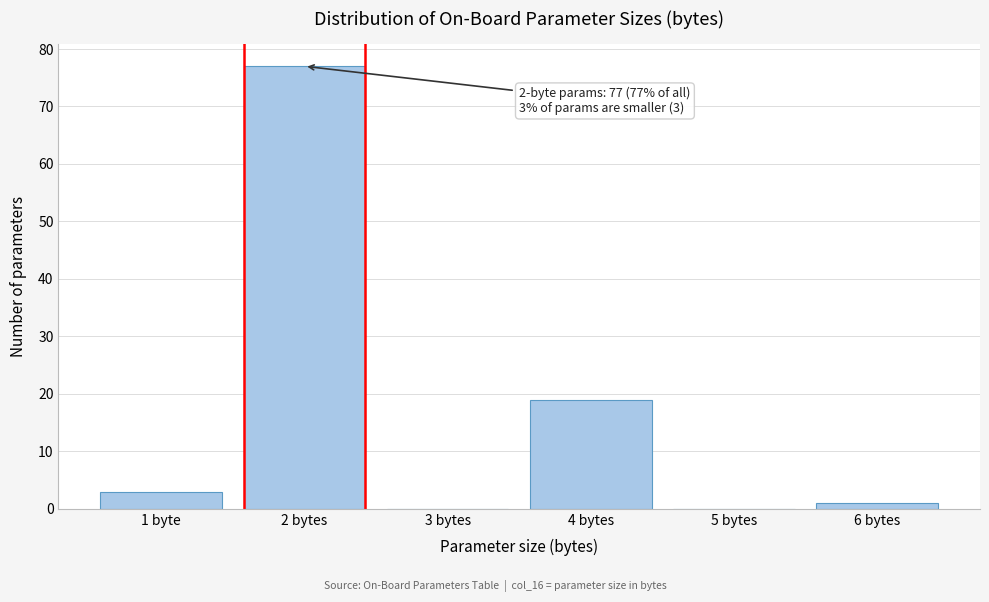

Reading left to right, transcribe all the data shown in this chart.

1 byte=3	2 bytes=77	3 bytes=0	4 bytes=19	5 bytes=0	6 bytes=1